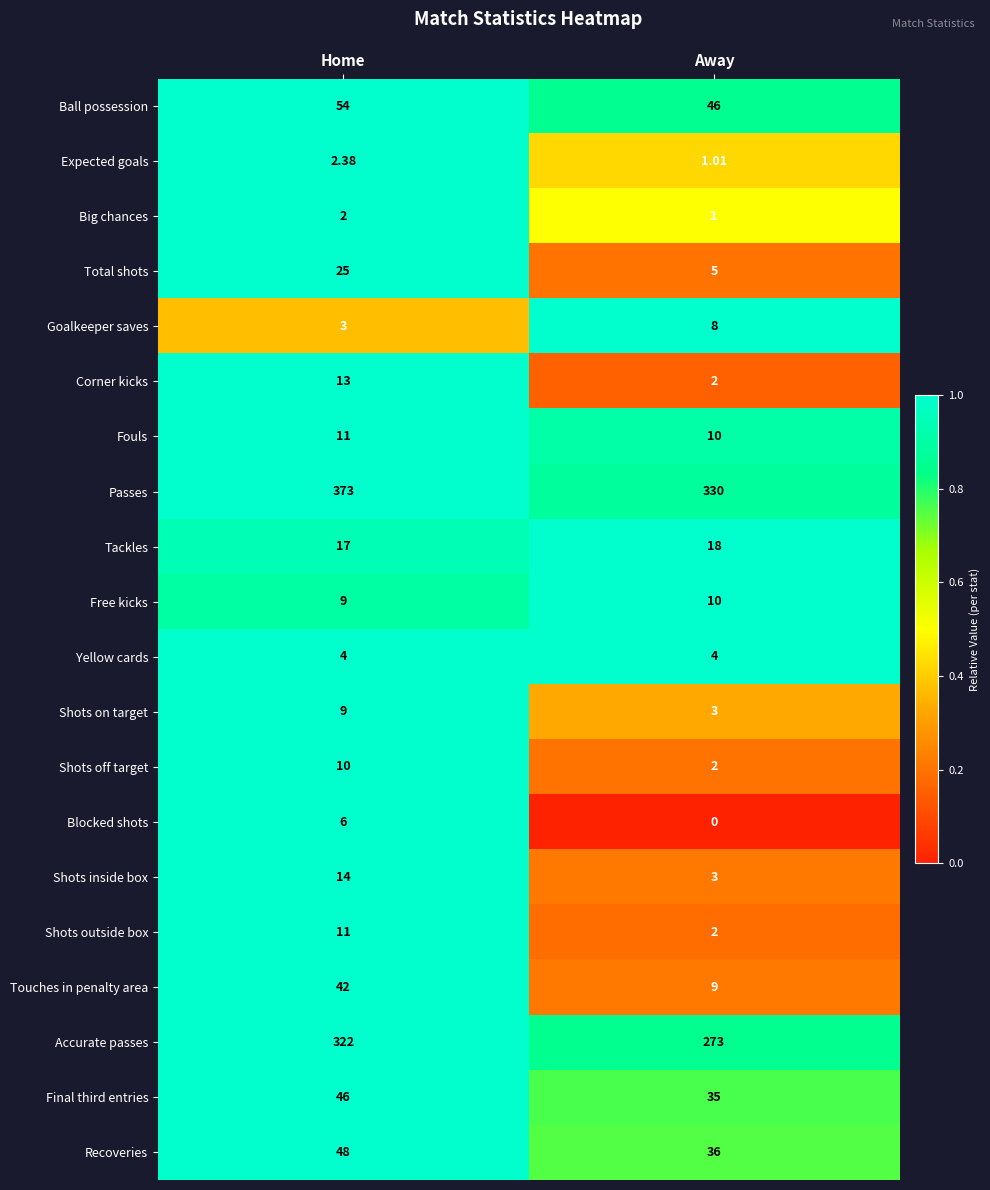

Rank the categories by Blocked shots value from lowest to highest.

Away, Home